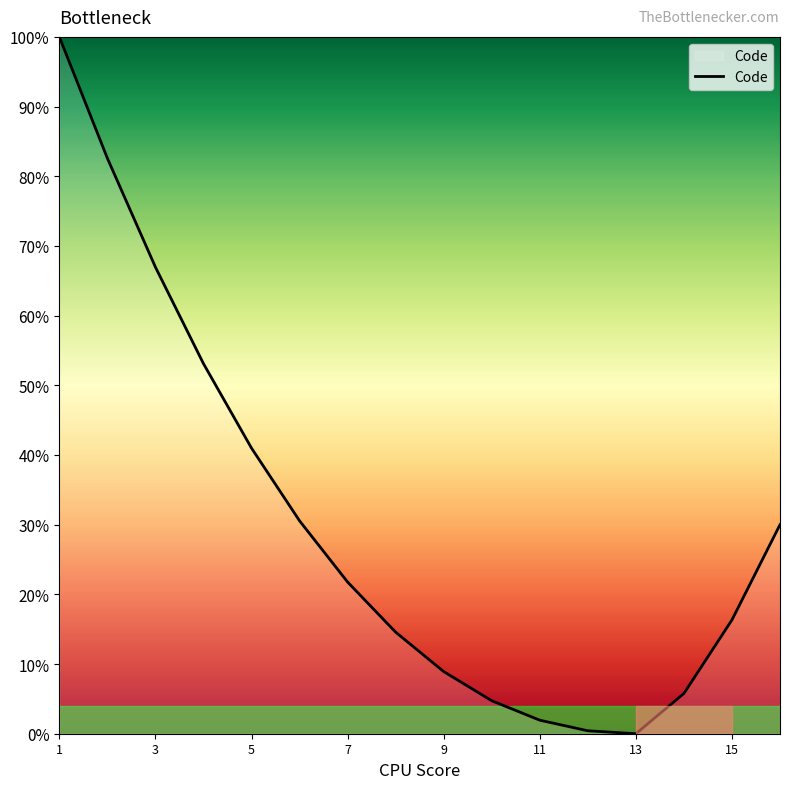

What is the maximum value shown in the chart?

100.0